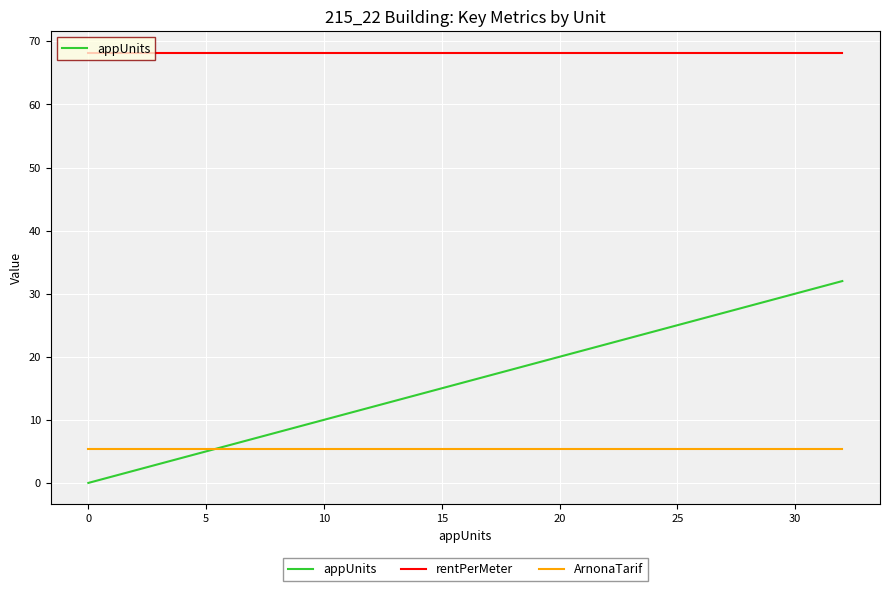

True or false: appUnits and rentPerMeter cross at least once.

False